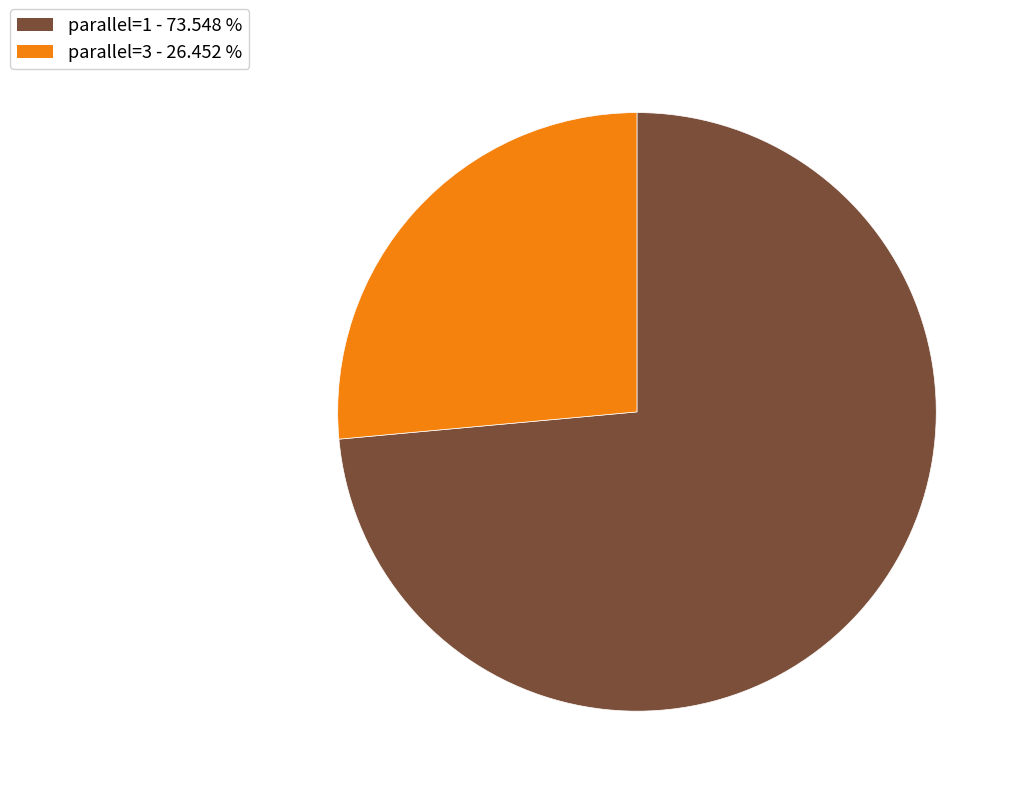

The parallel=3 slice represents 26% of the pie. True or false?

True